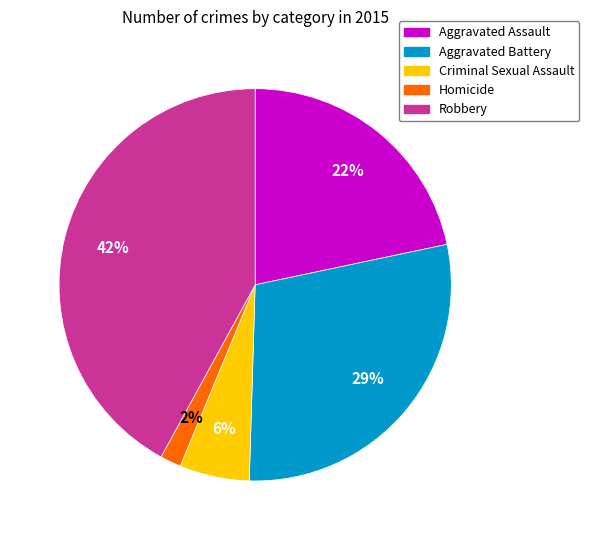

Combined, do Homicide and Aggravated Battery account for over 50%?

No